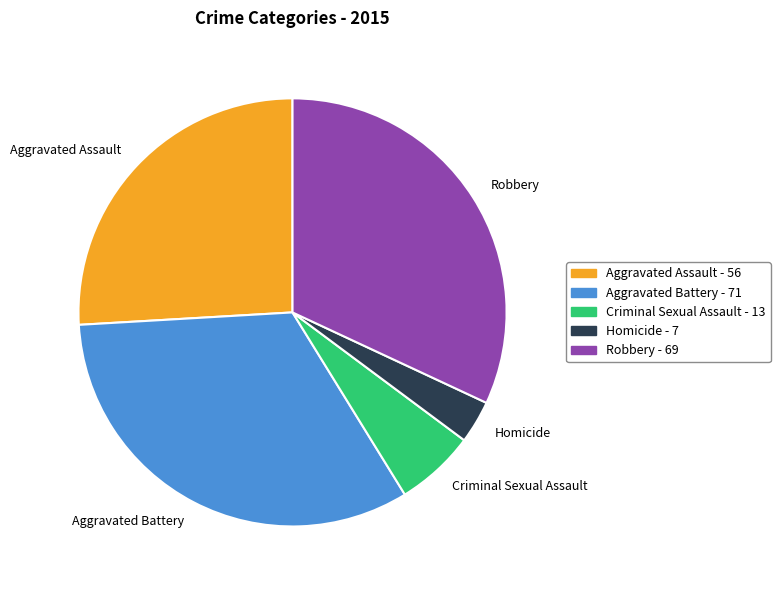

Do Aggravated Assault and Homicide together represent more than half of the pie?

No